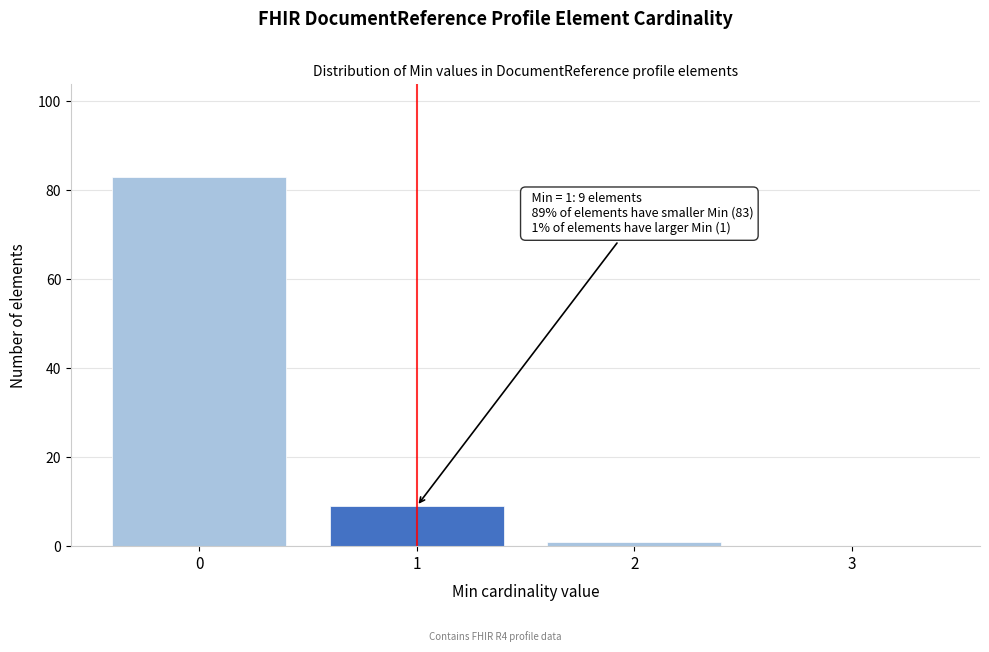

Reading right to left, transcribe all the data shown in this chart.

3=0	2=1	1=9	0=83